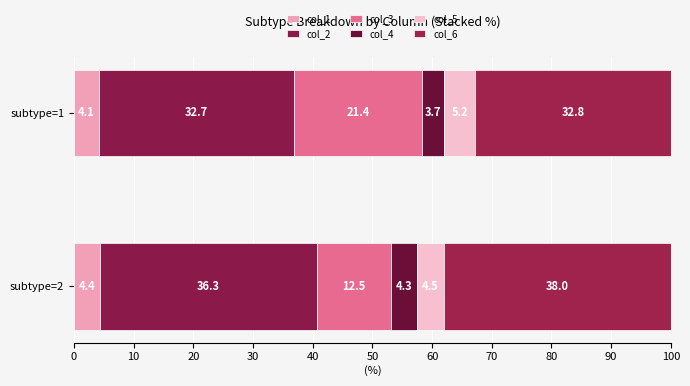

What are all the series names shown in the legend?

col_1, col_2, col_3, col_4, col_5, col_6